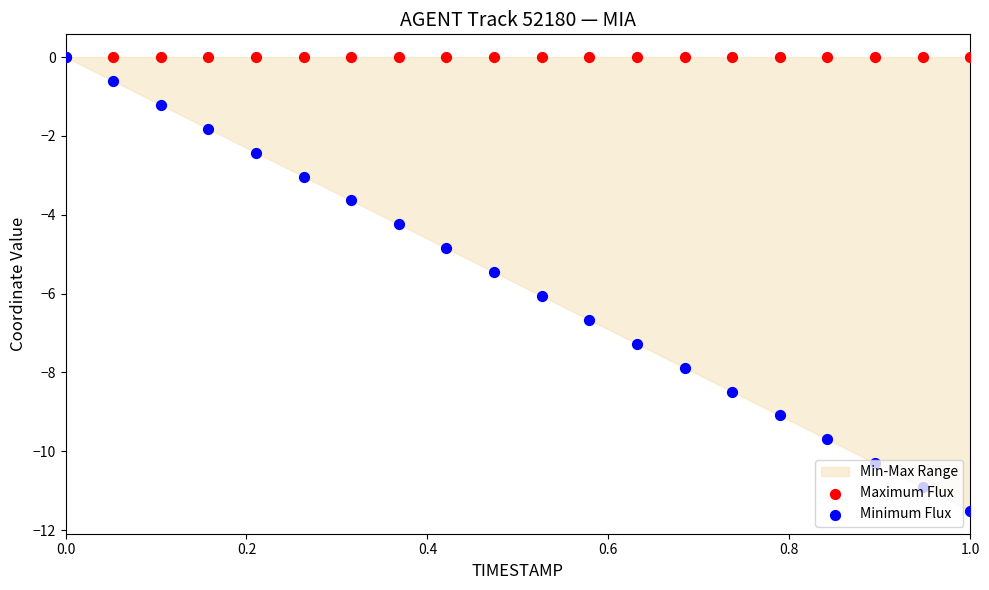

Which series contains the lowest Y value?

Minimum Flux